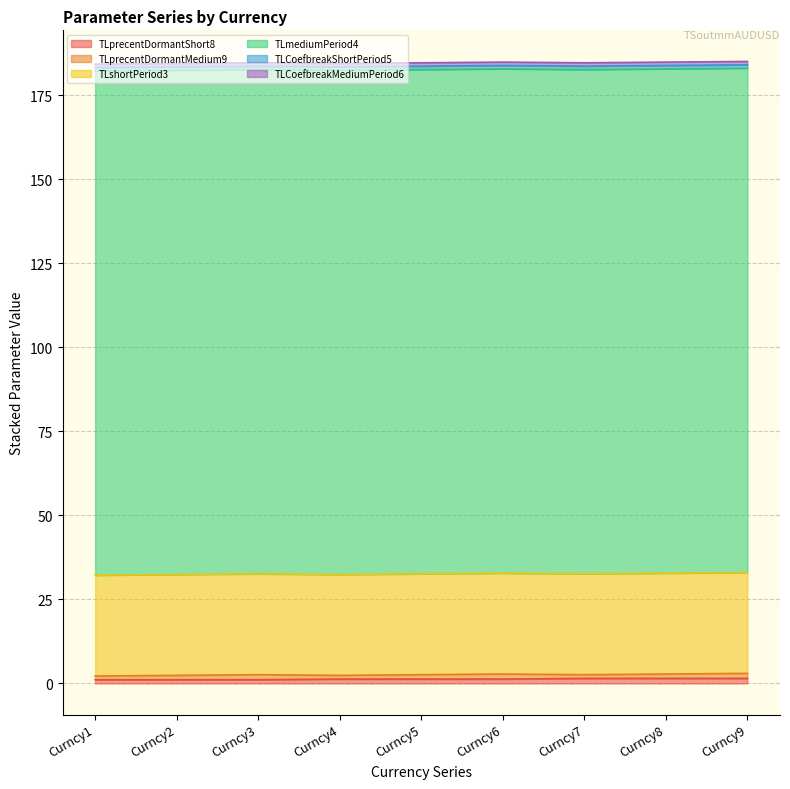

Where is the first local minimum for TLprecentDormantMedium9?

Curncy4